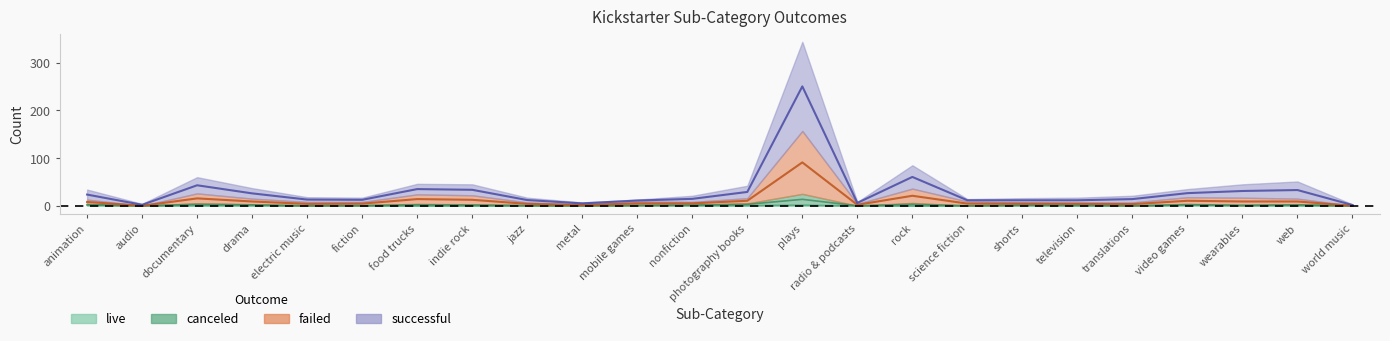

What is the label of the 13th point from the left?

photography books